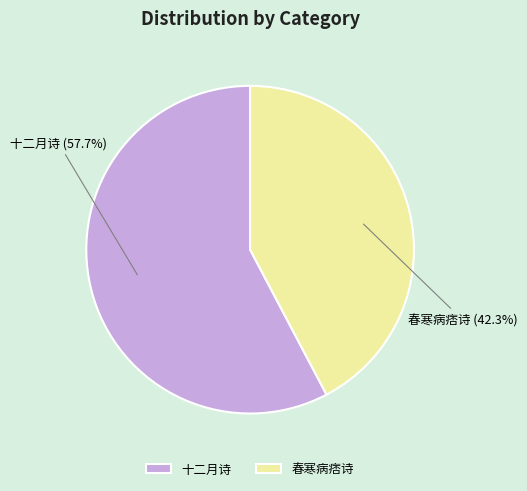

Which slice is the largest?

十二月诗